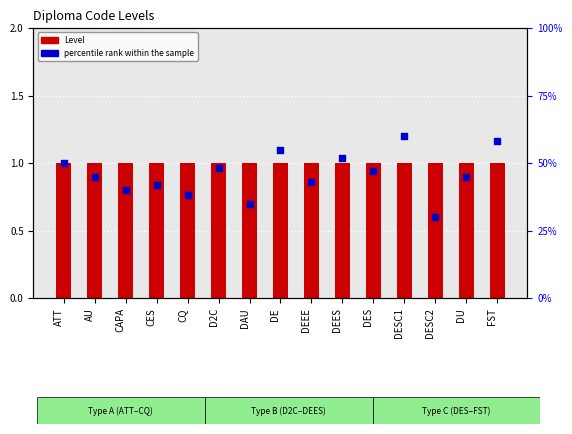

Is the value of percentile rank within the sample at CQ greater than the value of Level at AU?

Yes